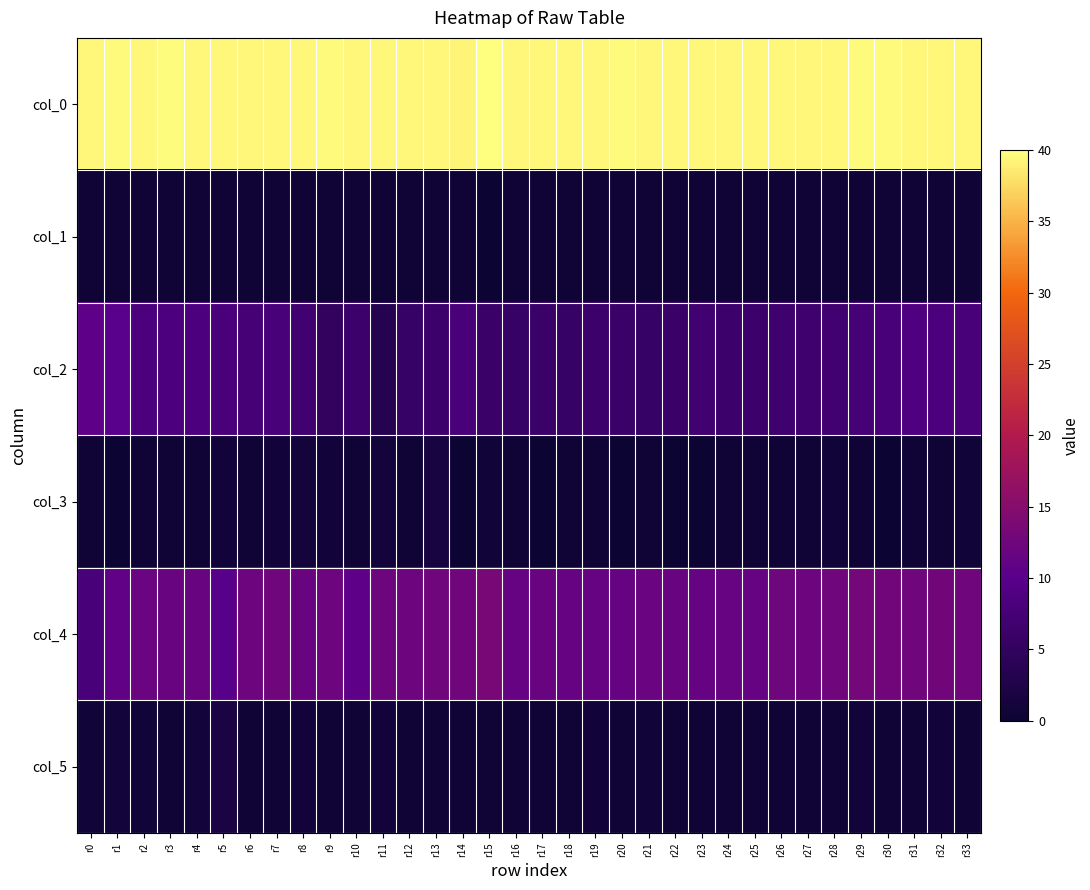

Reading left to right, transcribe all the data shown in this chart.

col_0: r0=39.5	r1=39.7	r2=39.5	r3=39.8	r4=39.5	r5=39.5	r6=39.5	r7=39.5	r8=39.5	r9=39.7	r10=39.5	r11=39.5	r12=39.5	r13=39.5	r14=39.3	r15=40.0	r16=39.5	r17=39.5	r18=39.5	r19=39.5	r20=39.7	r21=39.5	r22=39.5	r23=39.5	r24=39.5	r25=39.5	r26=39.5	r27=39.5	r28=39.5	r29=39.7	r30=39.7	r31=39.5	r32=39.5	r33=39.5
col_1: r0=0.5	r1=0.5	r2=0.5	r3=0.4	r4=0.5	r5=0.5	r6=0.5	r7=0.5	r8=0.5	r9=0.5	r10=0.5	r11=0.5	r12=0.5	r13=0.5	r14=0.5	r15=0.0	r16=0.5	r17=0.5	r18=0.5	r19=0.5	r20=0.5	r21=0.5	r22=0.5	r23=0.5	r24=0.5	r25=0.5	r26=0.5	r27=0.5	r28=0.5	r29=0.5	r30=0.5	r31=0.5	r32=0.5	r33=0.5
col_2: r0=10.8	r1=10.0	r2=8.3	r3=8.3	r4=8.5	r5=8.2	r6=7.7	r7=8.0	r8=7.0	r9=5.0	r10=6.2	r11=3.3	r12=5.8	r13=6.3	r14=8.0	r15=6.0	r16=5.8	r17=6.0	r18=5.8	r19=6.2	r20=6.0	r21=5.8	r22=6.0	r23=7.0	r24=6.3	r25=6.2	r26=6.6	r27=6.7	r28=7.0	r29=7.8	r30=8.0	r31=8.8	r32=8.3	r33=8.0
col_3: r0=0.4	r1=0.0	r2=0.5	r3=0.5	r4=0.5	r5=0.8	r6=0.5	r7=0.8	r8=1.0	r9=0.8	r10=0.4	r11=0.9	r12=0.4	r13=1.7	r14=0.0	r15=0.7	r16=0.4	r17=0.0	r18=0.4	r19=0.4	r20=0.0	r21=0.4	r22=0.0	r23=0.0	r24=0.5	r25=0.4	r26=0.5	r27=0.5	r28=0.7	r29=0.4	r30=0.0	r31=0.4	r32=0.5	r33=0.7
col_4: r0=8.0	r1=11.0	r2=12.0	r3=11.8	r4=11.8	r5=9.8	r6=12.3	r7=12.5	r8=11.8	r9=12.3	r10=10.8	r11=12.2	r12=12.2	r13=12.5	r14=12.5	r15=13.5	r16=11.5	r17=11.8	r18=11.5	r19=11.5	r20=11.5	r21=12.0	r22=11.8	r23=11.5	r24=11.7	r25=11.5	r26=12.4	r27=12.3	r28=12.5	r29=13.0	r30=12.7	r31=12.5	r32=12.8	r33=12.5
col_5: r0=0.7	r1=1.0	r2=0.7	r3=0.4	r4=1.1	r5=1.9	r6=0.5	r7=0.5	r8=0.8	r9=0.5	r10=0.4	r11=0.8	r12=0.4	r13=0.5	r14=0.5	r15=0.5	r16=0.5	r17=0.4	r18=0.5	r19=0.9	r20=0.5	r21=0.7	r22=0.4	r23=0.5	r24=0.5	r25=0.5	r26=0.5	r27=0.5	r28=0.5	r29=0.8	r30=0.5	r31=0.5	r32=0.8	r33=0.5